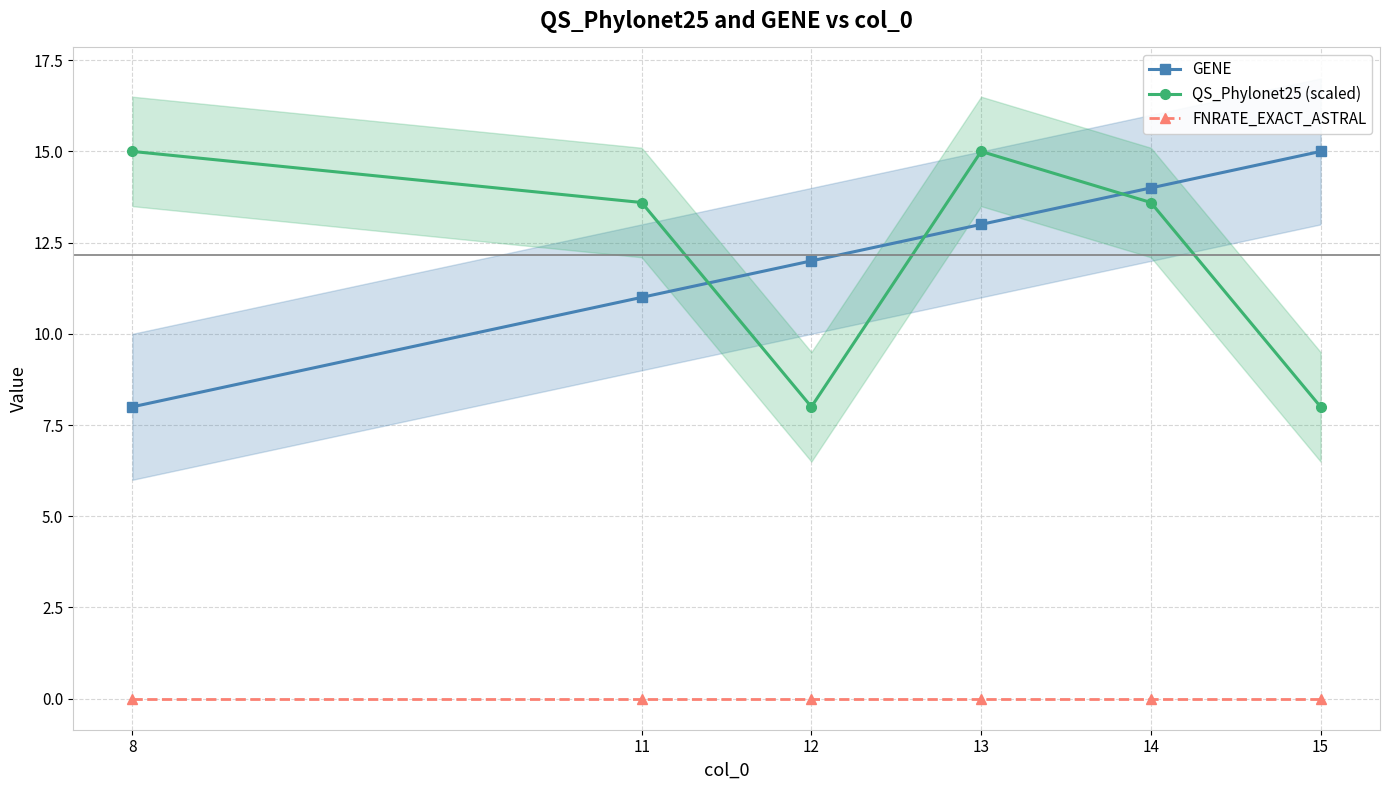

How many lines are shown in the chart?

3